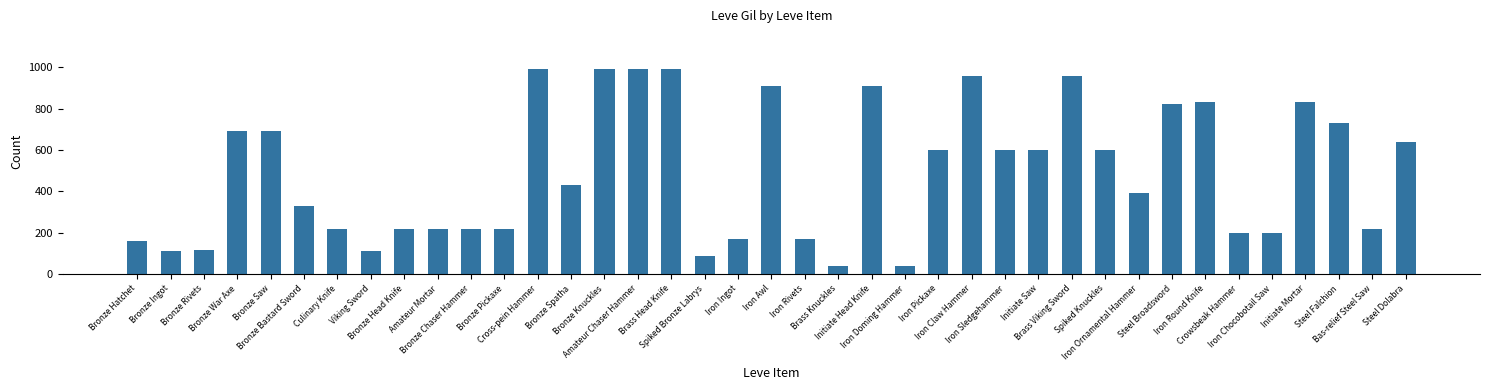

What position from the right is Spiked Knuckles?

10